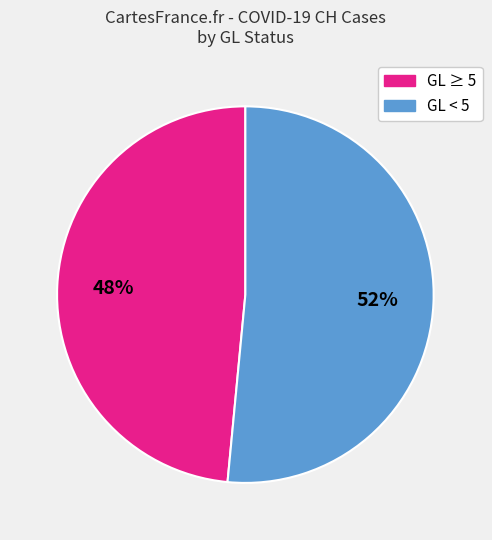

Does any single category account for the majority?

Yes